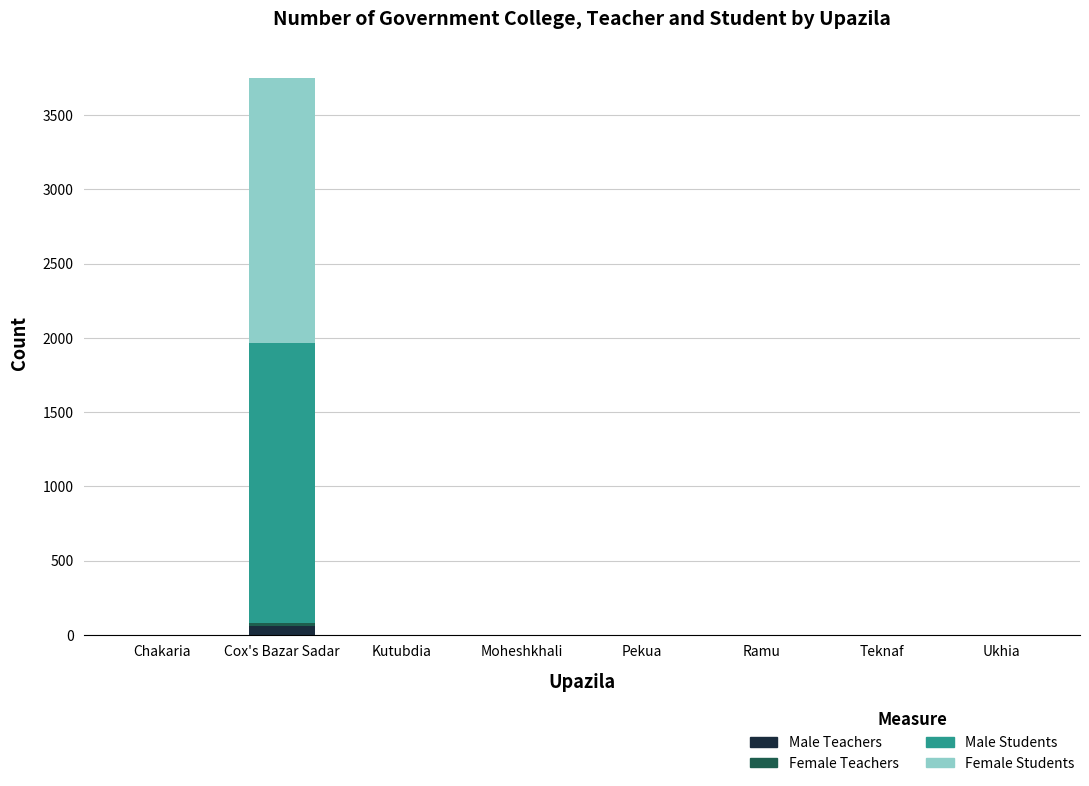

How many series are shown in this chart?

4